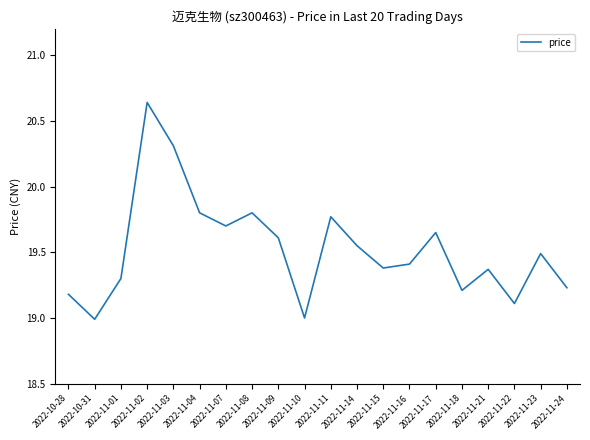

True or false: the data shows 28.7 at 2022-11-01.

False